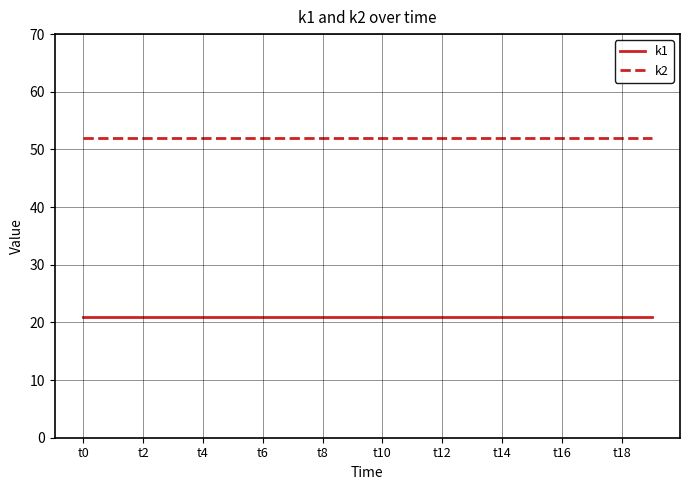

True or false: k2 and k1 cross at least once.

False